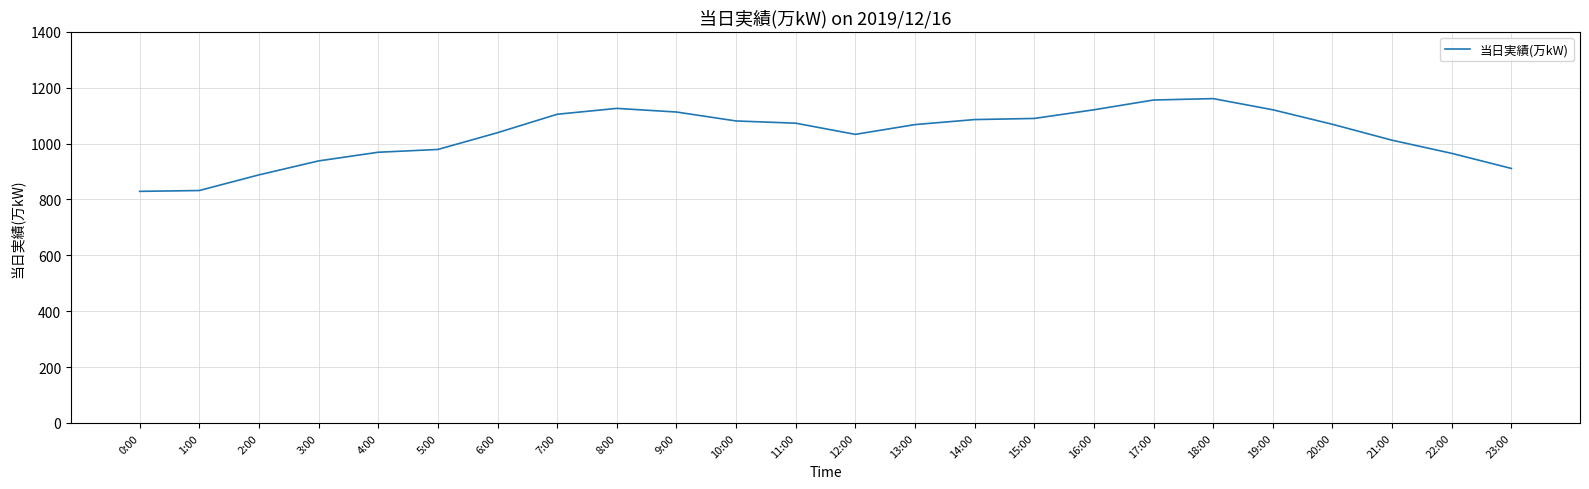

What is the sum of the values at 7:00 and 15:00?

2195